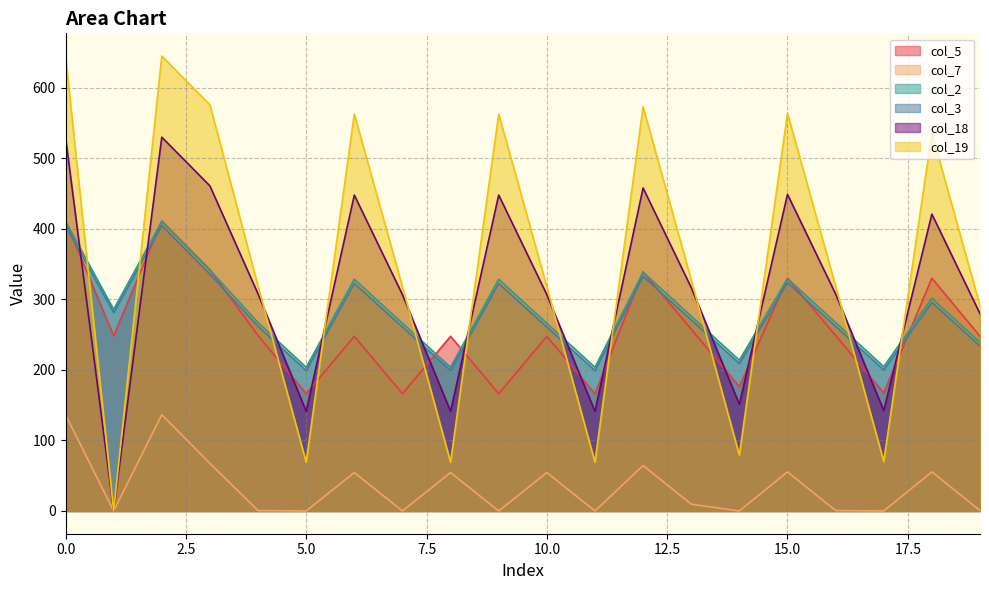

At 2, list the series in order from largest to smallest.

col_19, col_18, col_5, col_2, col_3, col_7